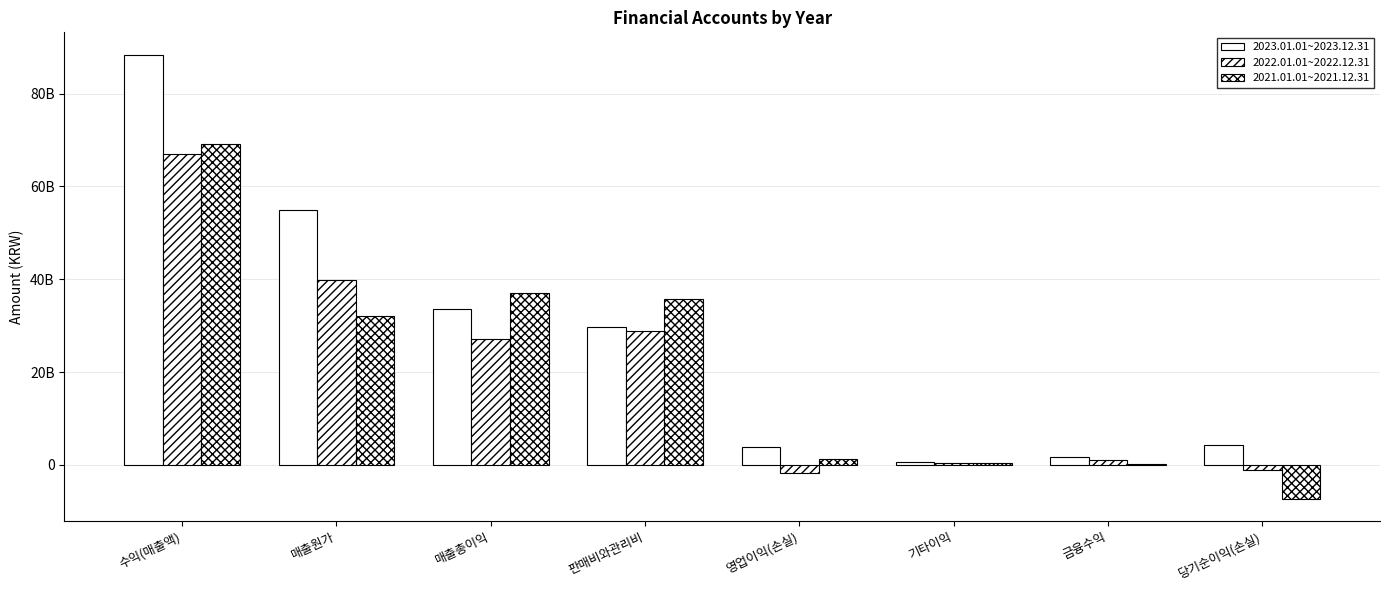

What position from the right is 영업이익(손실)?

4